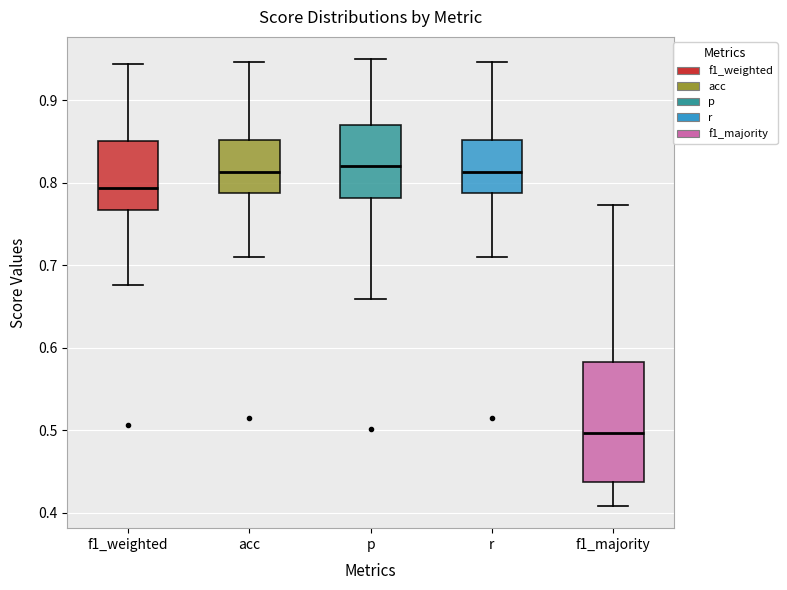

Reading left to right, transcribe this box plot: for each box, give where its median line is, the range the box spans, and where its two whiskers end, as read against the y-axis. The values are not printed on the chart, so give them approximately, as read against the axis.

f1_weighted: median 0.79, box 0.77 to 0.85, whiskers 0.68 to 0.94
acc: median 0.81, box 0.79 to 0.85, whiskers 0.71 to 0.95
p: median 0.82, box 0.78 to 0.87, whiskers 0.66 to 0.95
r: median 0.81, box 0.79 to 0.85, whiskers 0.71 to 0.95
f1_majority: median 0.50, box 0.44 to 0.58, whiskers 0.41 to 0.77